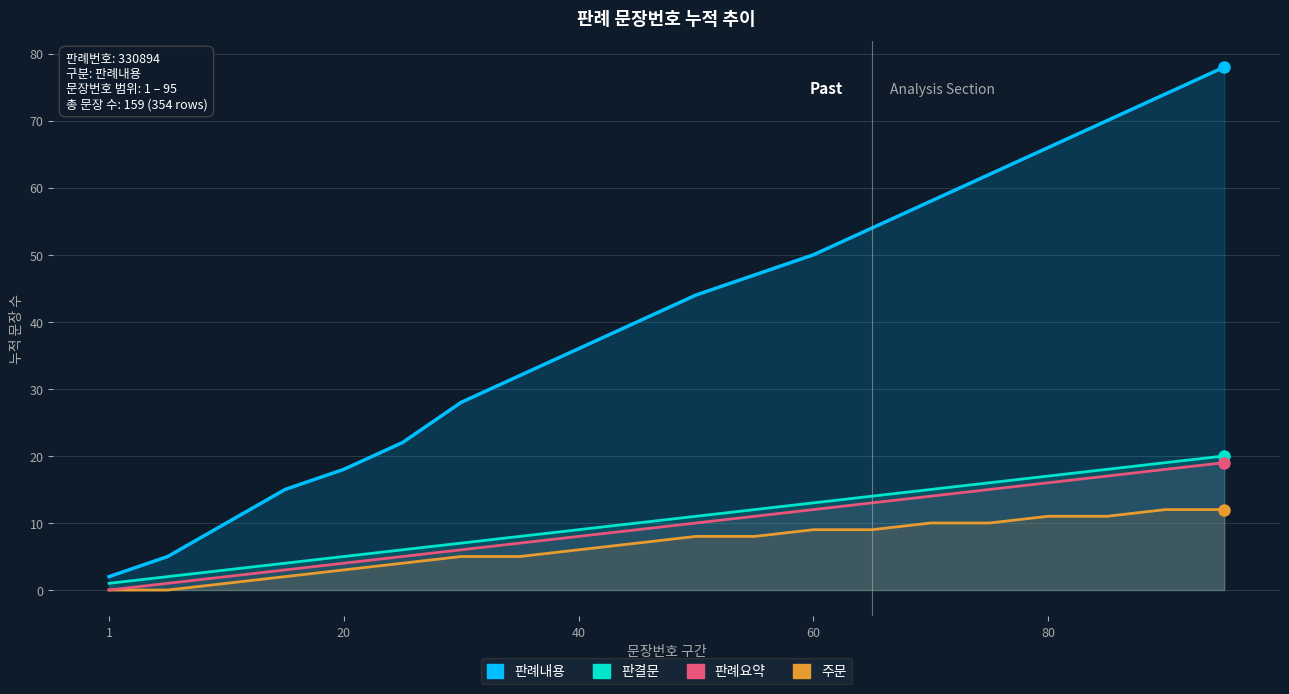

What is the maximum value for 판결문?

20